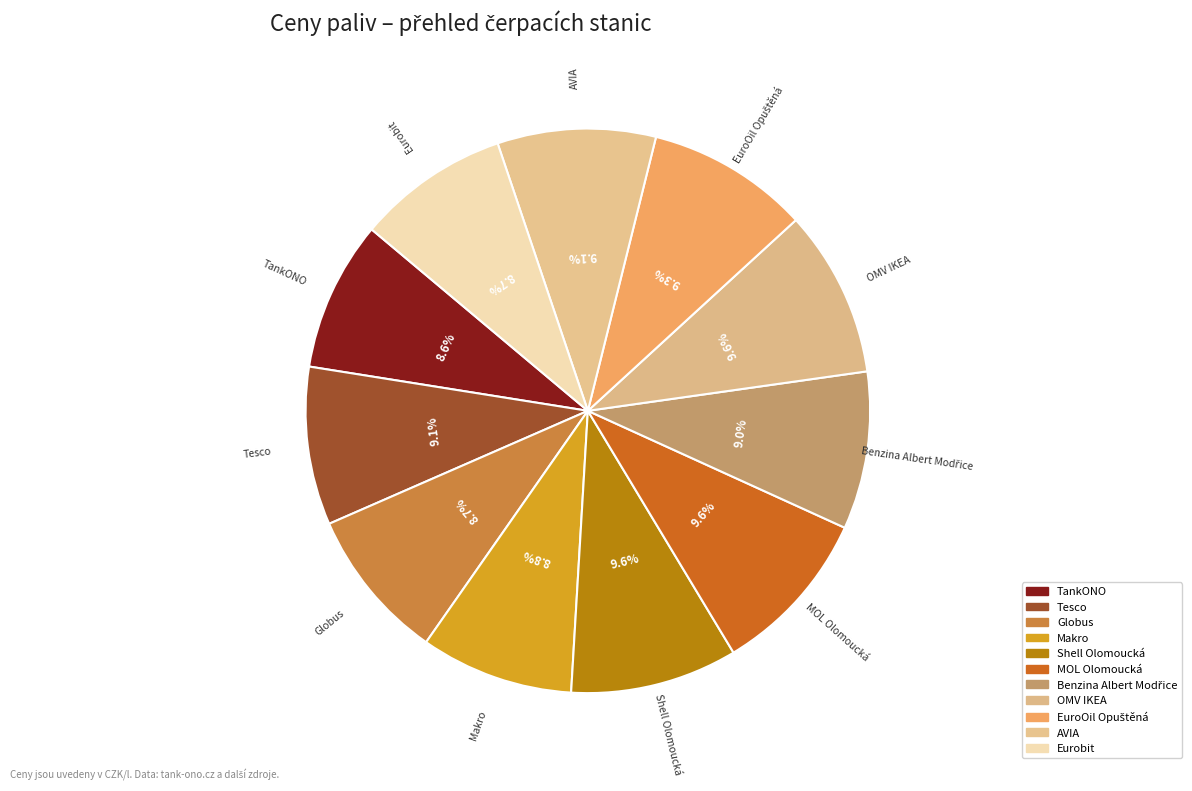

To the nearest percent, what is the difference between the largest and smallest slice percentages?

1%